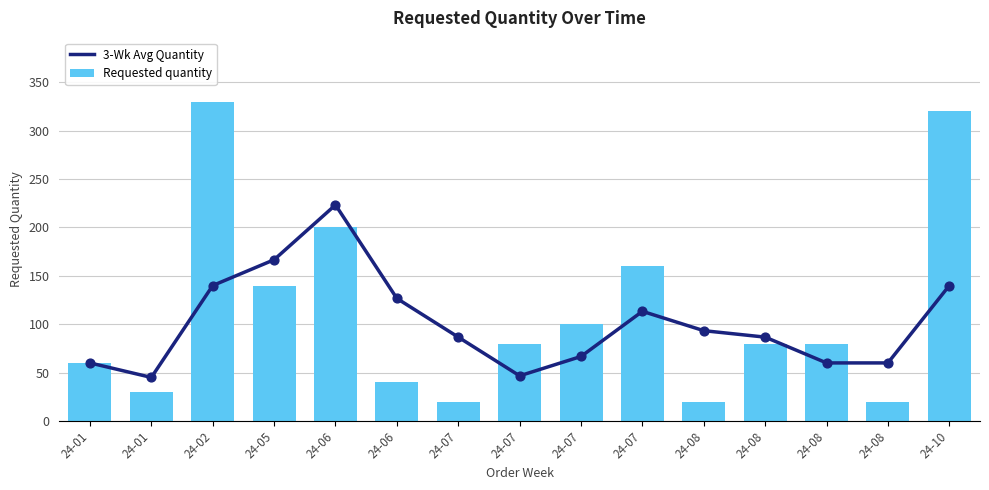

Is the value of 3-Wk Avg Quantity at 24-01 greater than the value of Requested quantity at 24-08?

Yes